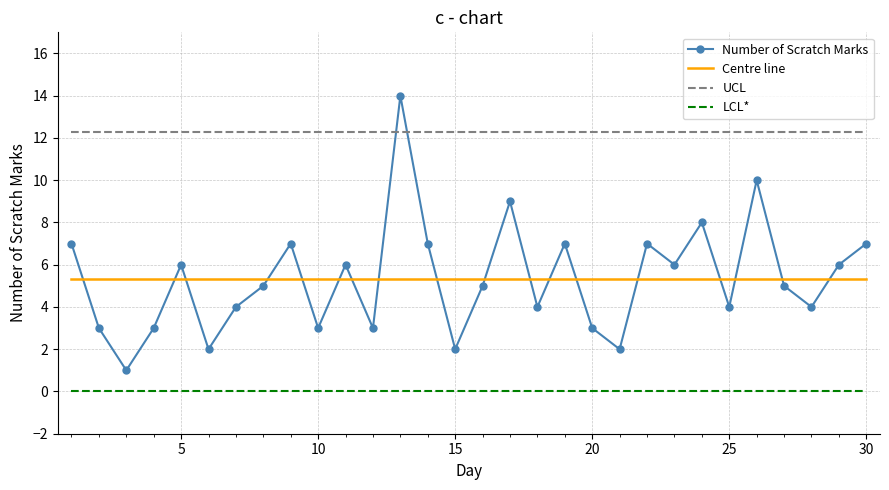

How many intersections are there between Centre line and Number of Scratch Marks?

18